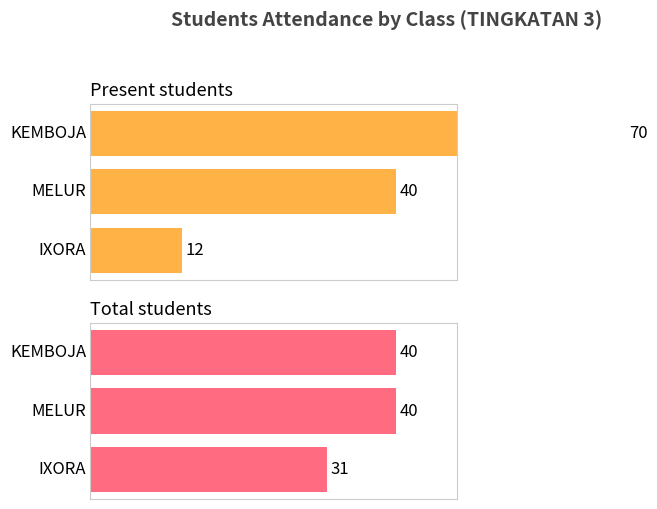

What is the sum of the Total students values at 1 and 2?

80